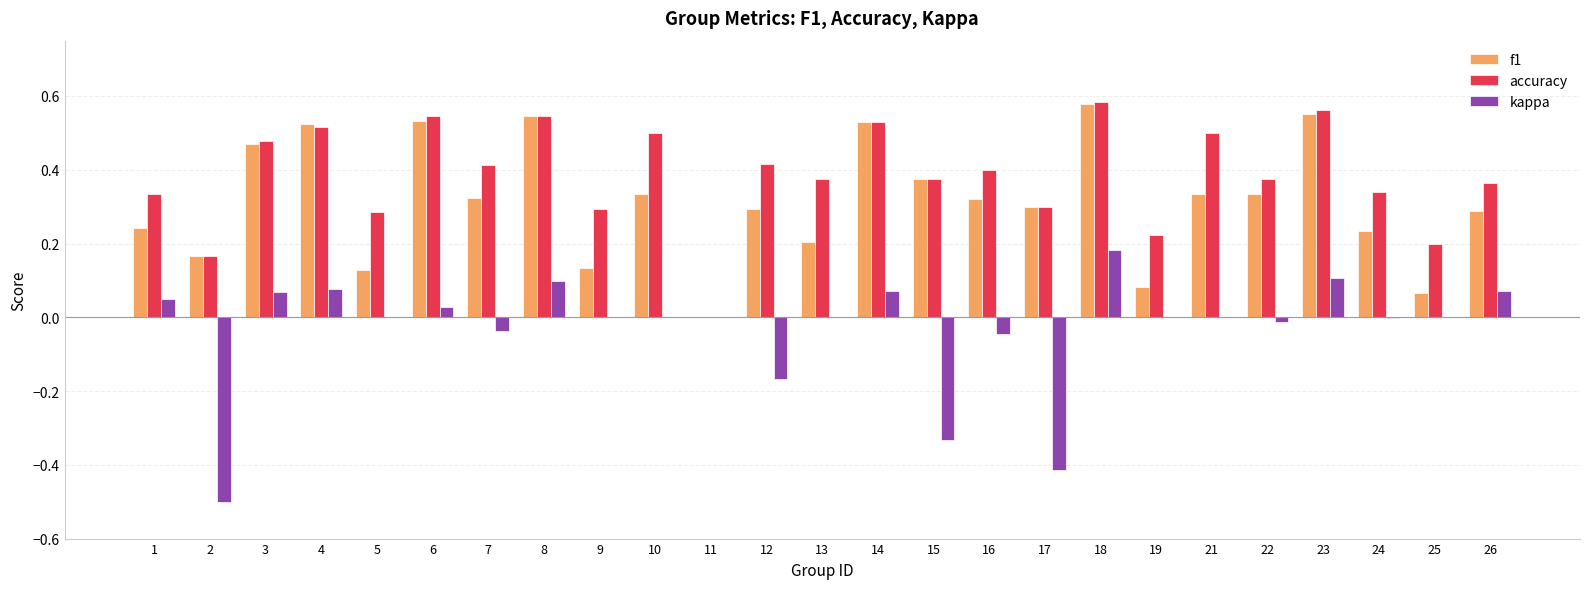

What is the sum of all kappa values?

-0.8